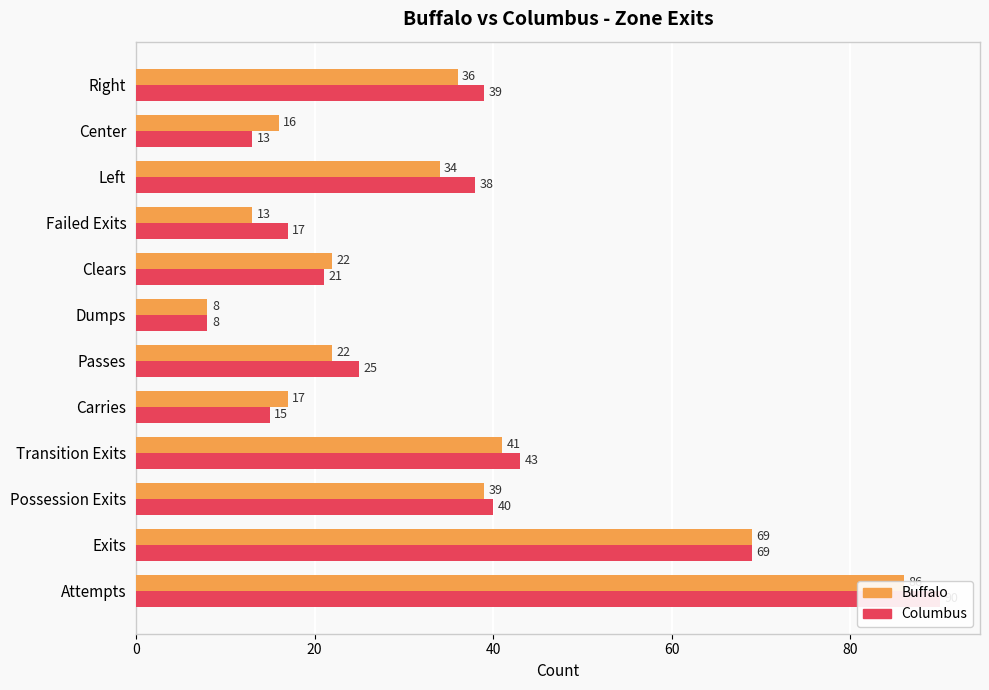

Reading right to left, transcribe all the data shown in this chart.

Buffalo: 36	16	34	13	22	8	22	17	41	39	69	86
Columbus: 39	13	38	17	21	8	25	15	43	40	69	90